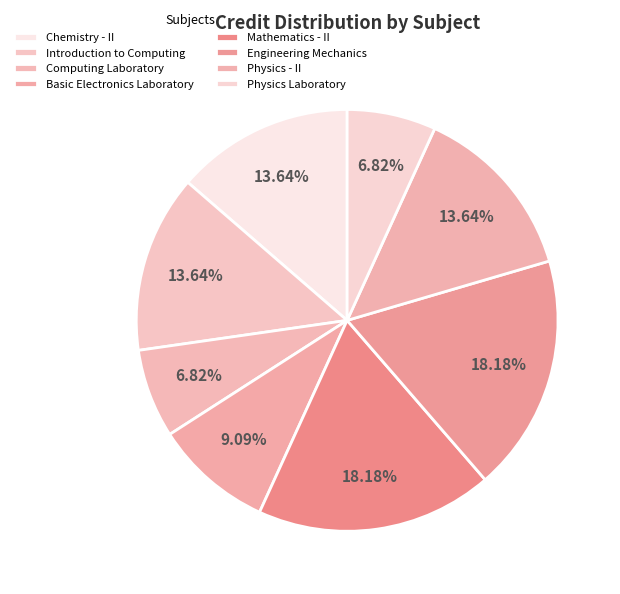

To the nearest percent, what is the difference between the largest and smallest slice percentages?

11%